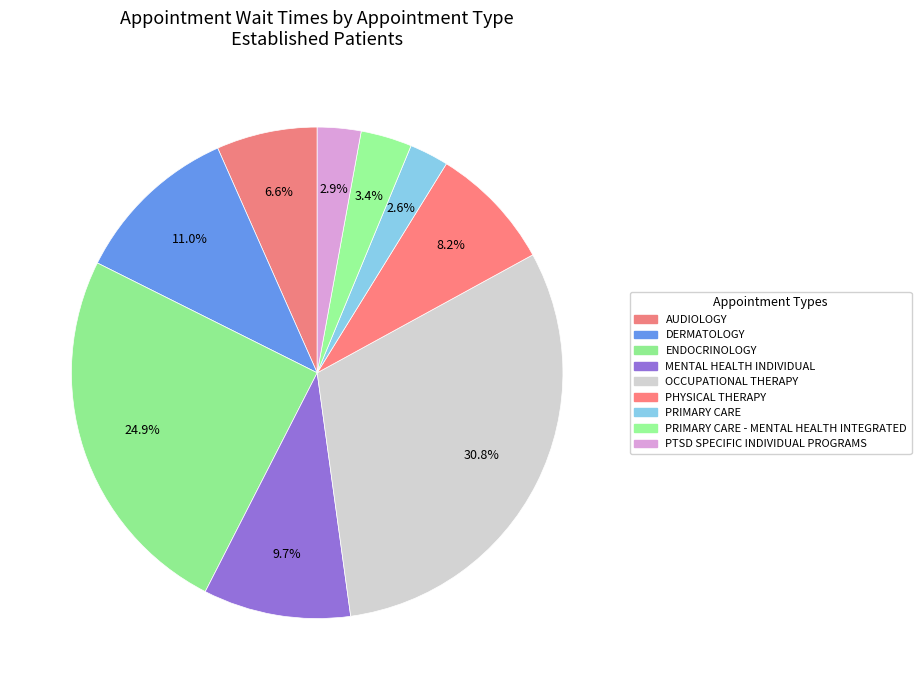

Count the number of slices in the pie.

9